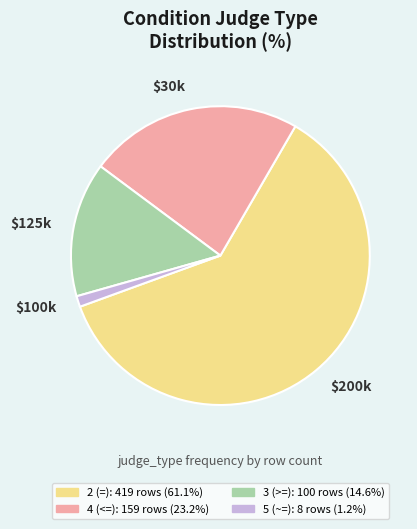

Do 5 (~=) and 3 (>=) together represent more than half of the pie?

No